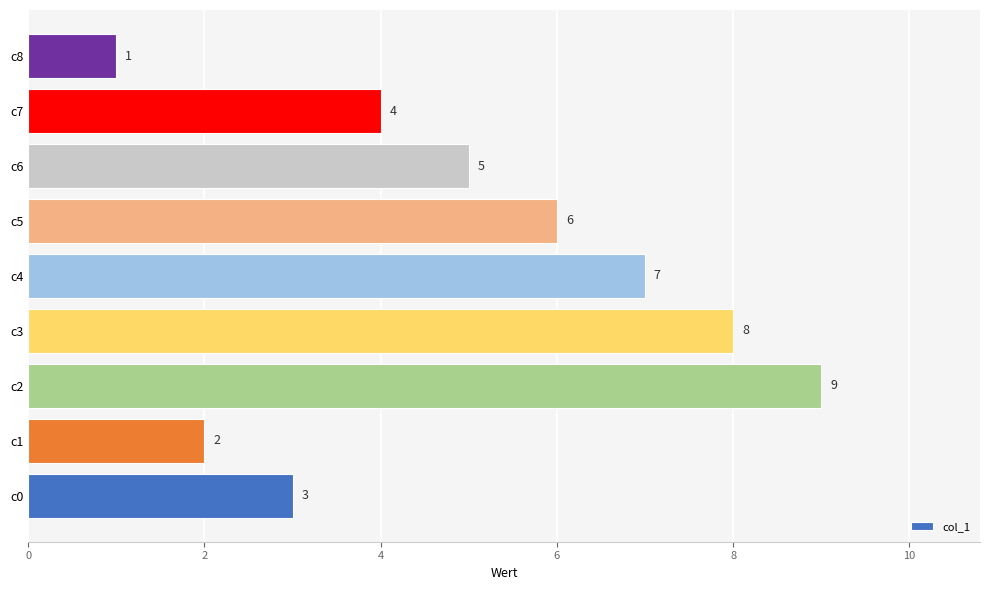

What is the greatest value displayed?

9